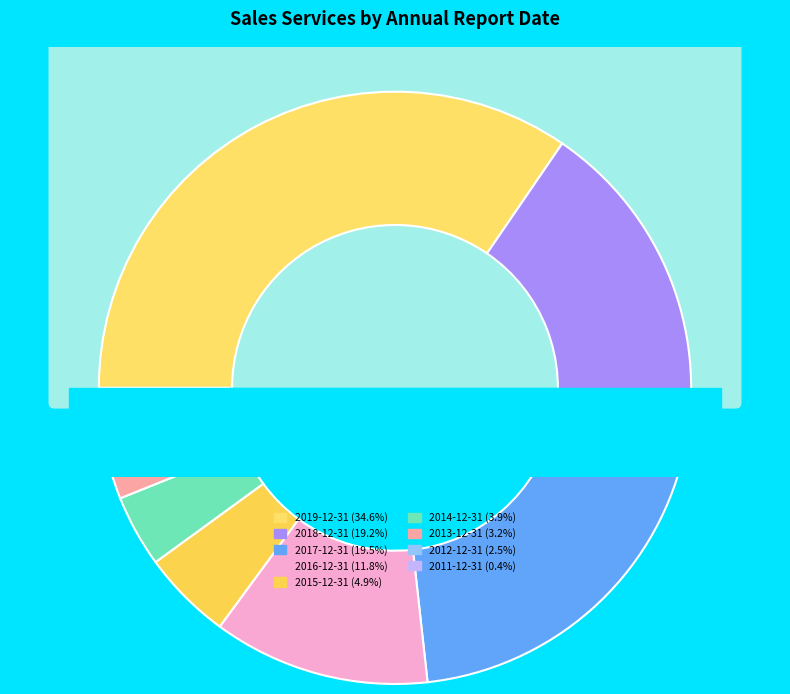

Between 2014-12-31 and 2015-12-31, which is larger?

2015-12-31